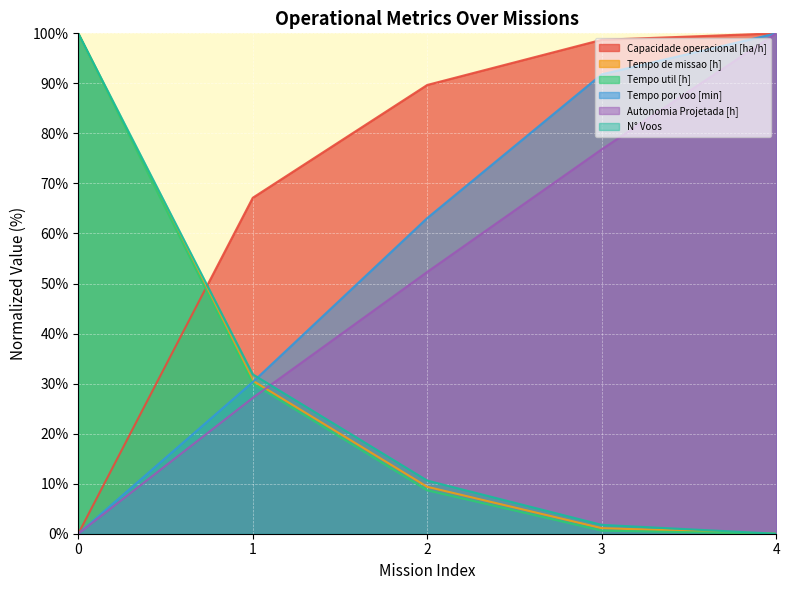

Rank the categories by Autonomia Projetada [h] value from lowest to highest.

0, 1, 2, 3, 4